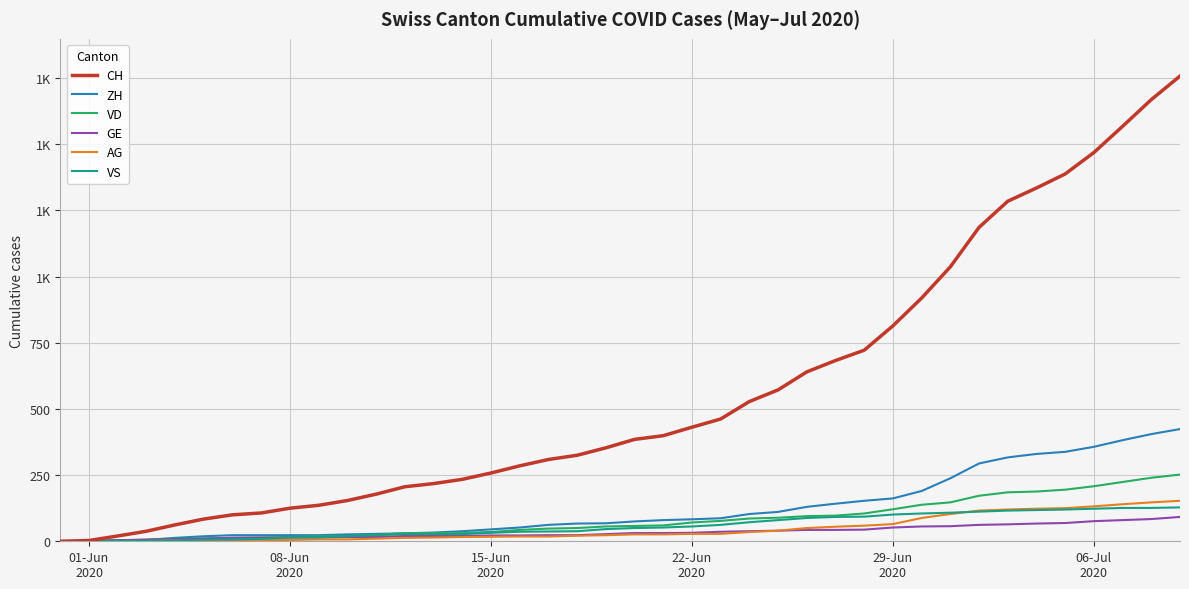

Reading right to left, what are all the values shown in this chart?

CH: 1758	1669	1568	1469	1388	1335	1285	1186	1037	919	814	722	683	640	572	528	462	431	399	385	353	325	309	285	258	234	218	206	178	154	136	125	107	100	84	62	38	20	3	0
ZH: 424	405	382	357	338	330	317	294	238	190	162	153	142	130	111	103	87	83	80	75	68	67	62	52	45	38	33	30	28	26	23	23	23	23	19	13	5	2	0	0
VD: 252	240	224	208	195	188	185	172	147	138	121	105	97	95	89	86	77	71	60	58	56	50	48	43	35	32	31	31	24	20	19	16	15	13	11	9	6	4	0	0
GE: 92	84	80	76	69	67	64	62	57	56	52	44	43	43	40	38	36	32	31	31	27	23	23	22	22	20	20	20	16	16	14	14	13	13	10	8	6	4	1	0
AG: 153	147	140	132	125	123	120	116	103	88	65	59	55	50	40	35	28	28	26	26	23	21	18	18	17	16	14	13	10	7	7	5	5	5	3	3	1	0	0	0
VS: 128	126	126	123	120	118	116	112	108	105	101	93	92	88	80	72	62	56	52	50	46	38	37	36	32	27	27	27	23	19	15	14	9	7	6	4	2	2	1	0